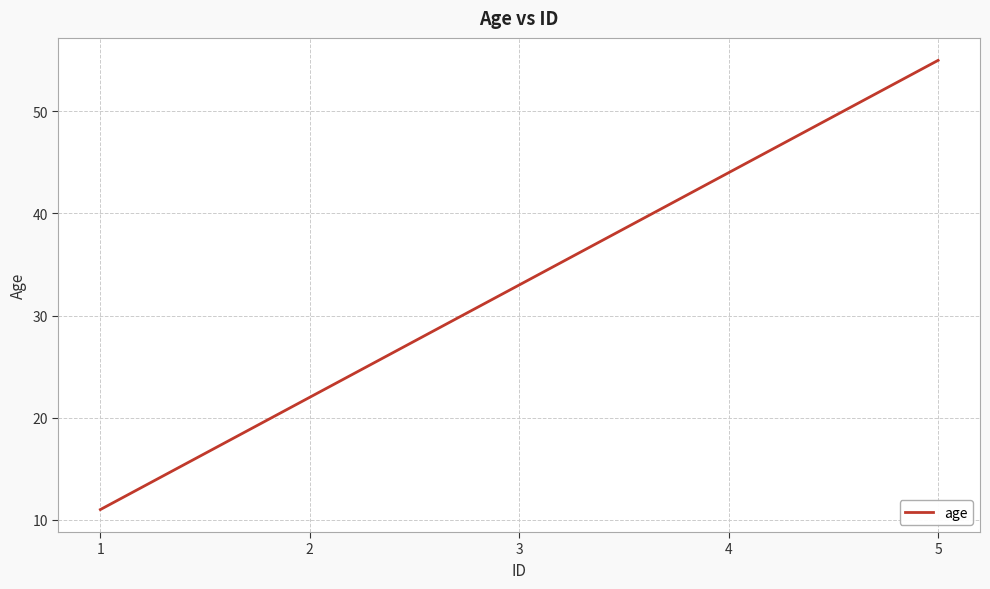

What is the change in value from 3 to 5?

+22